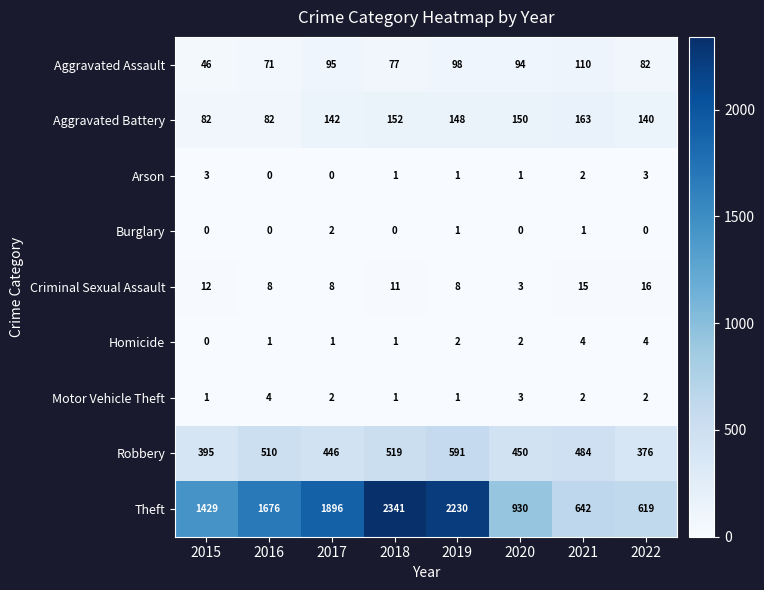

Which series changed the most between 2017 and 2021?

Theft